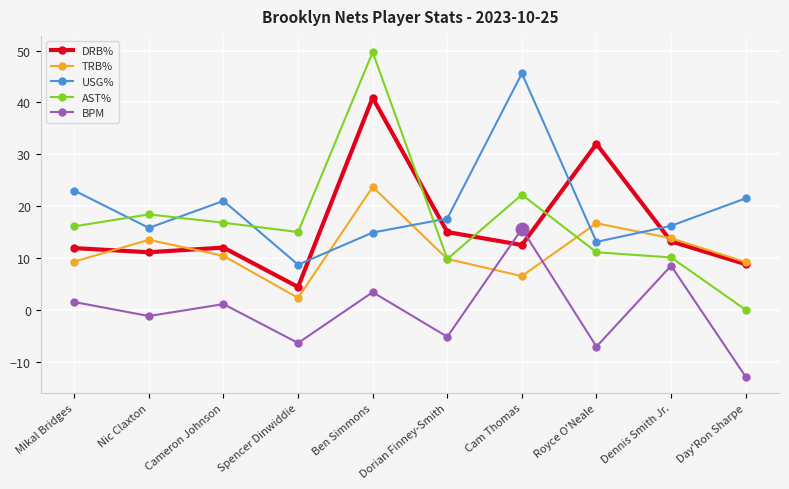

How many values in the USG% series are below 17?

5